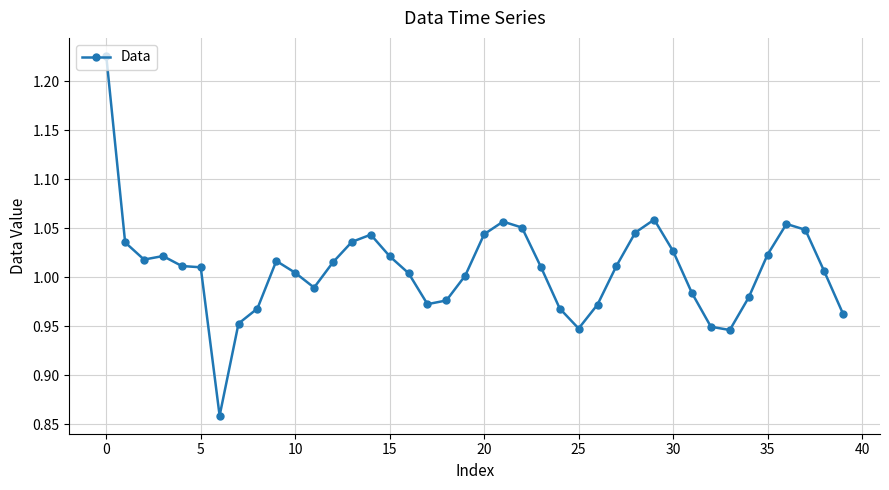

What is the difference between the maximum and minimum values?

0.4